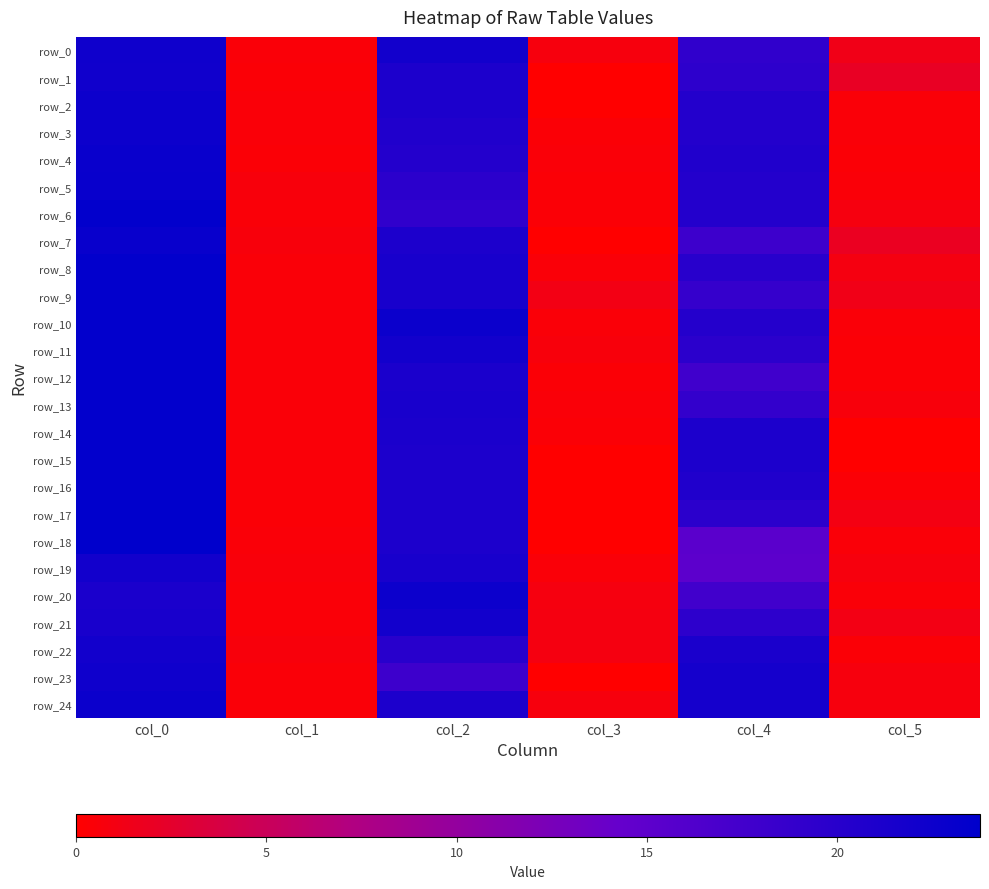

Between col_0 and col_1, which is larger?

col_0